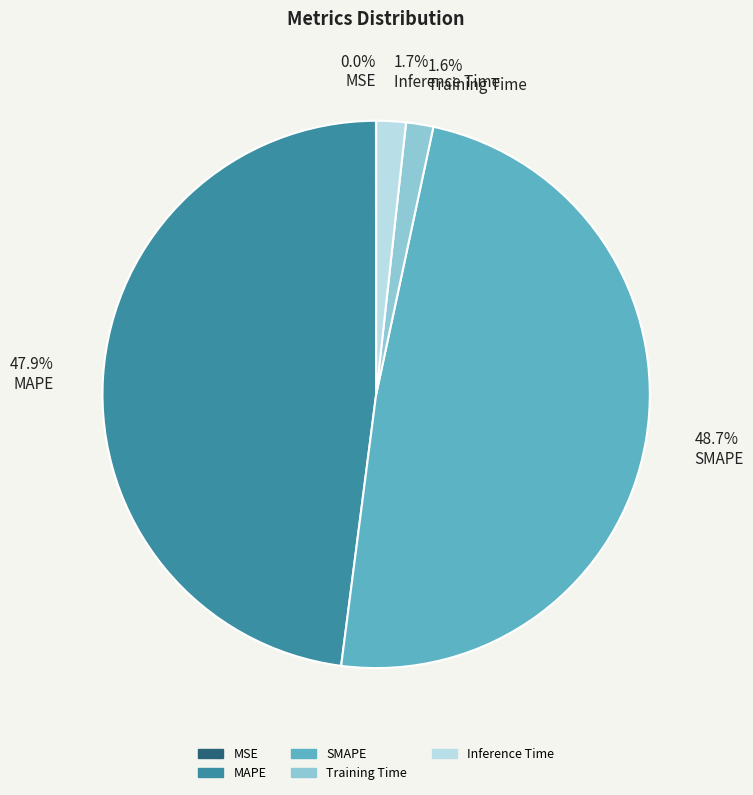

Which slice is the largest?

SMAPE